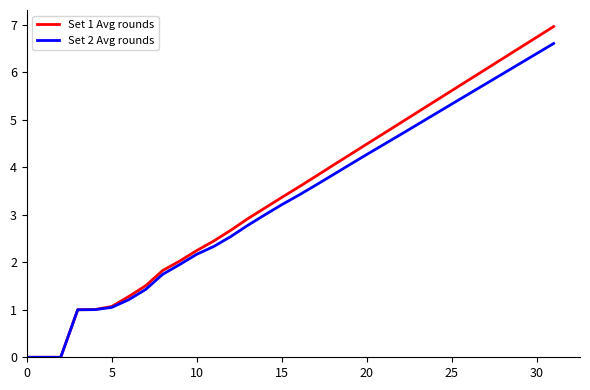

What are all the series names shown in the legend?

Set 1 Avg rounds, Set 2 Avg rounds